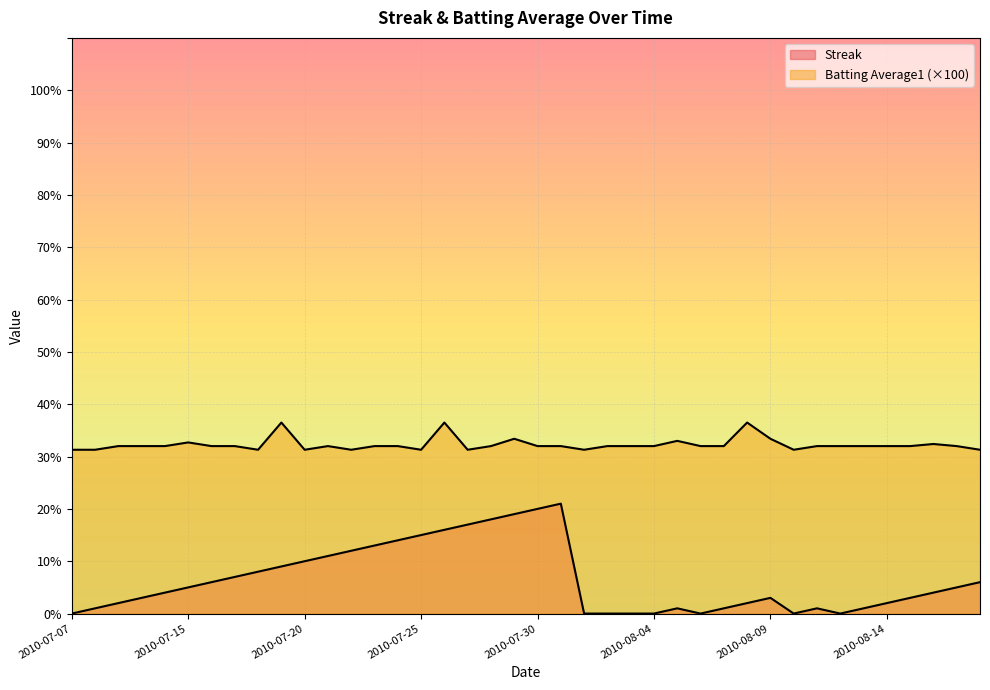

Where is Batting Average1 nearest to the value 33?

2010-08-05